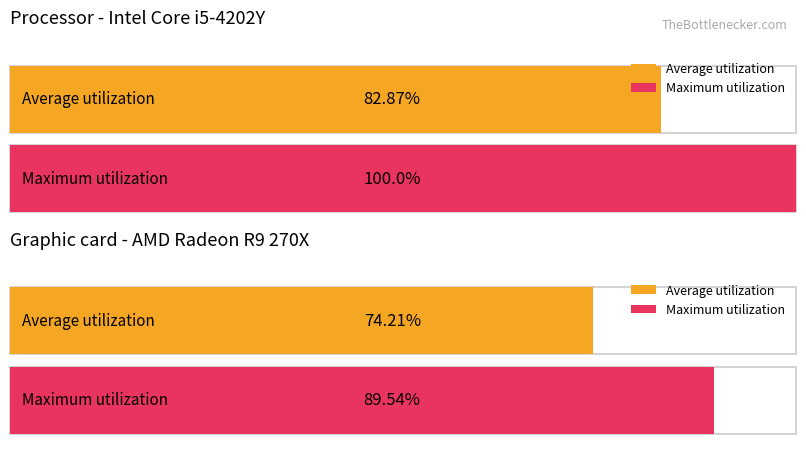

What are all the series names shown in the legend?

Average utilization, Maximum utilization